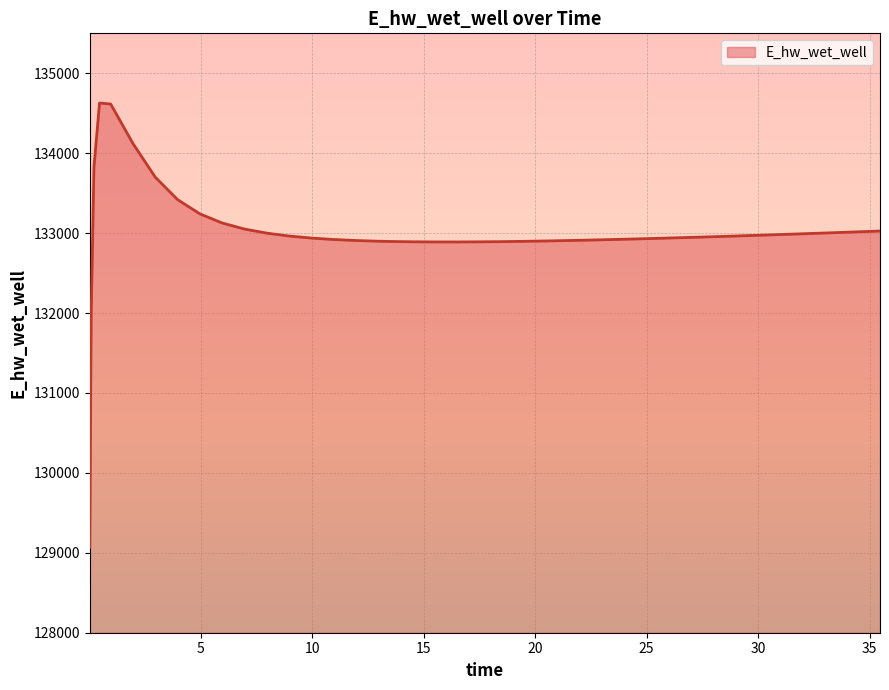

What is the minimum value shown in the chart?

129070.3